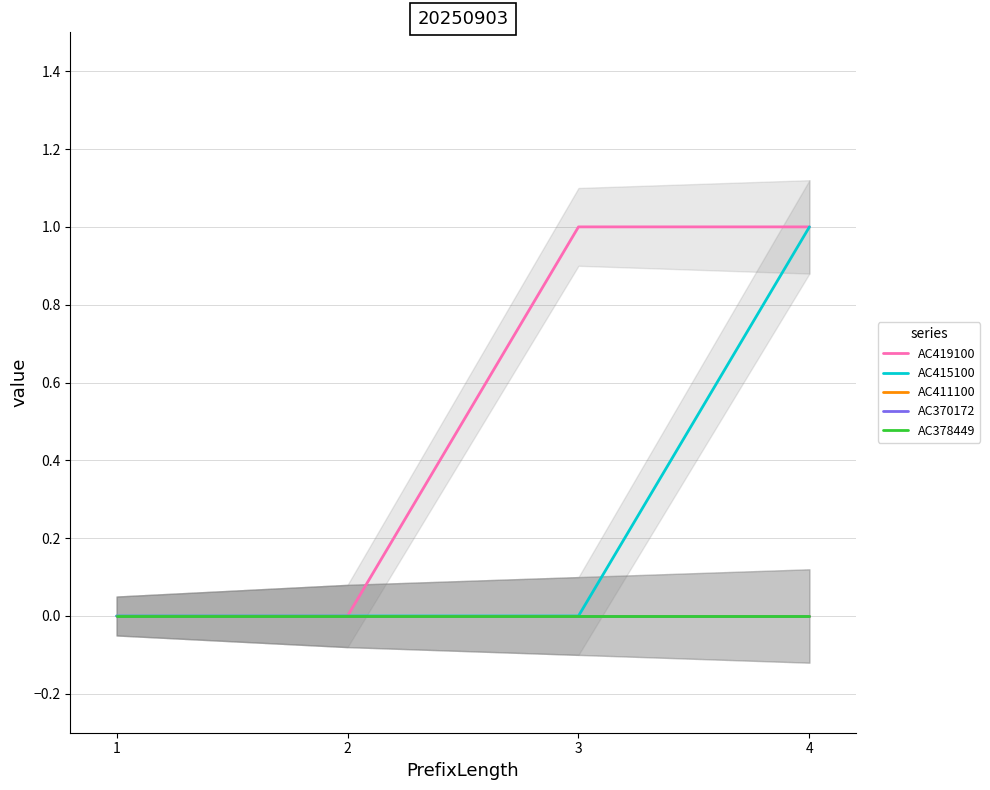

How many categories are shown in the chart?

4